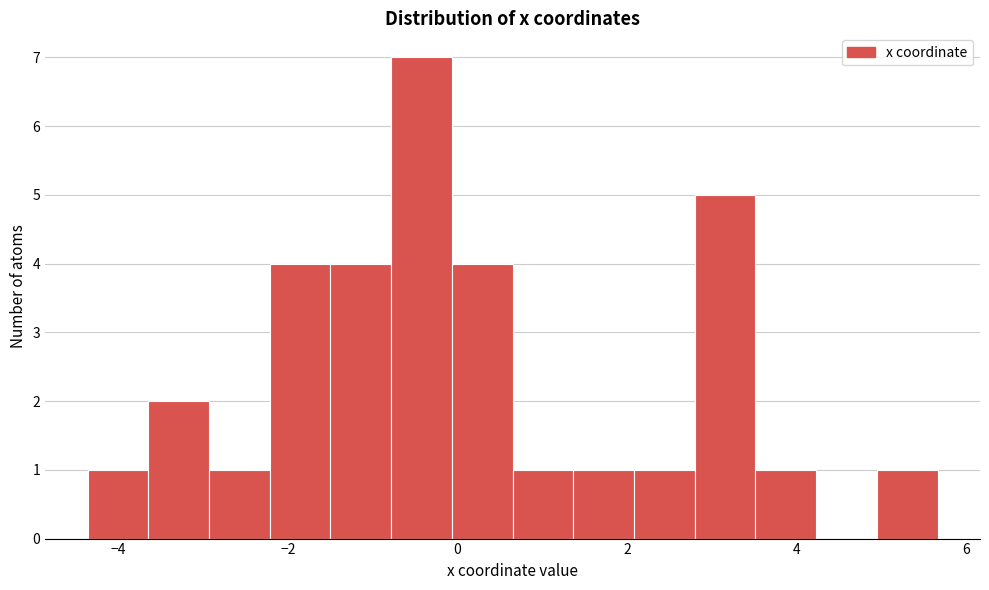

Read against the x-axis, roughly where is the centre of the tallest bar?

-0.4